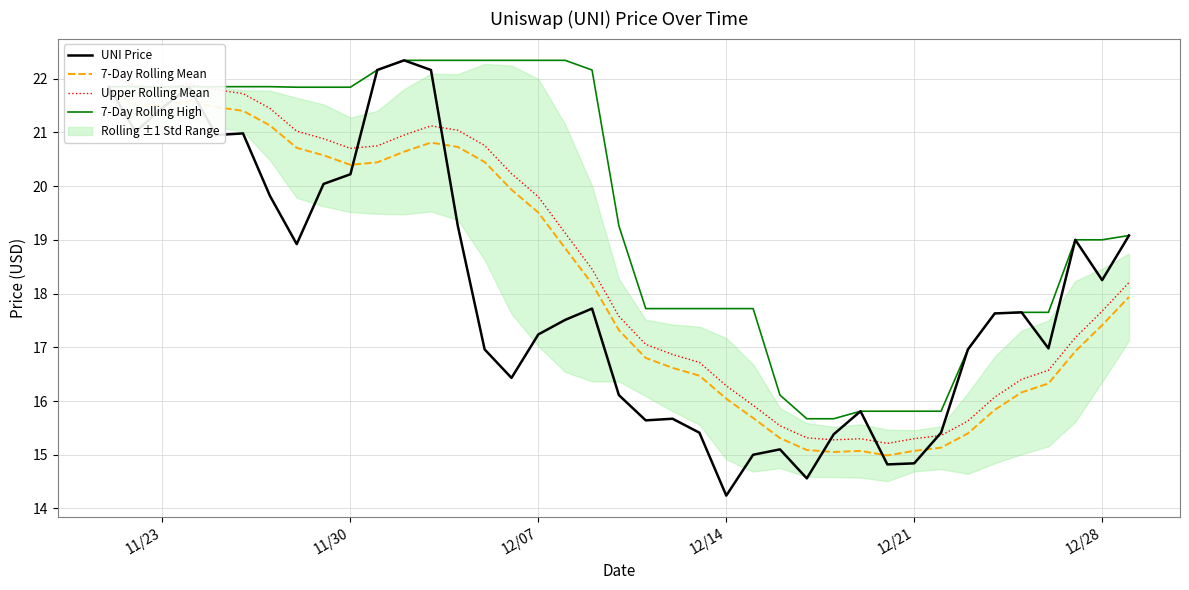

The UNI Price series shows 14.0 at 12/21. True or false?

False